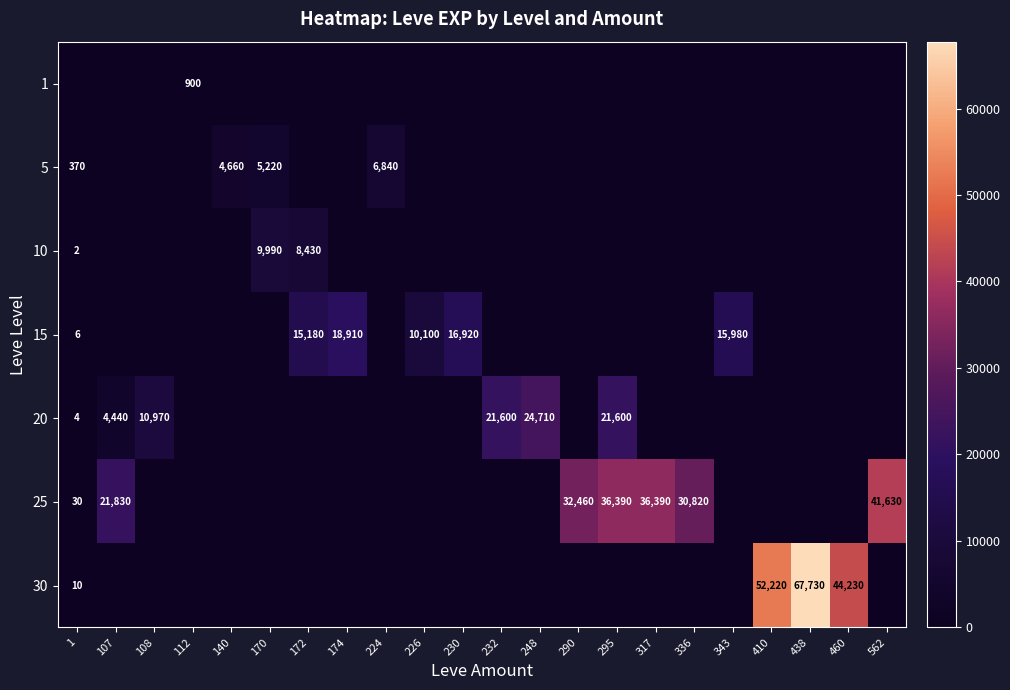

True or false: 5 has a value of 6840 at 224.

True